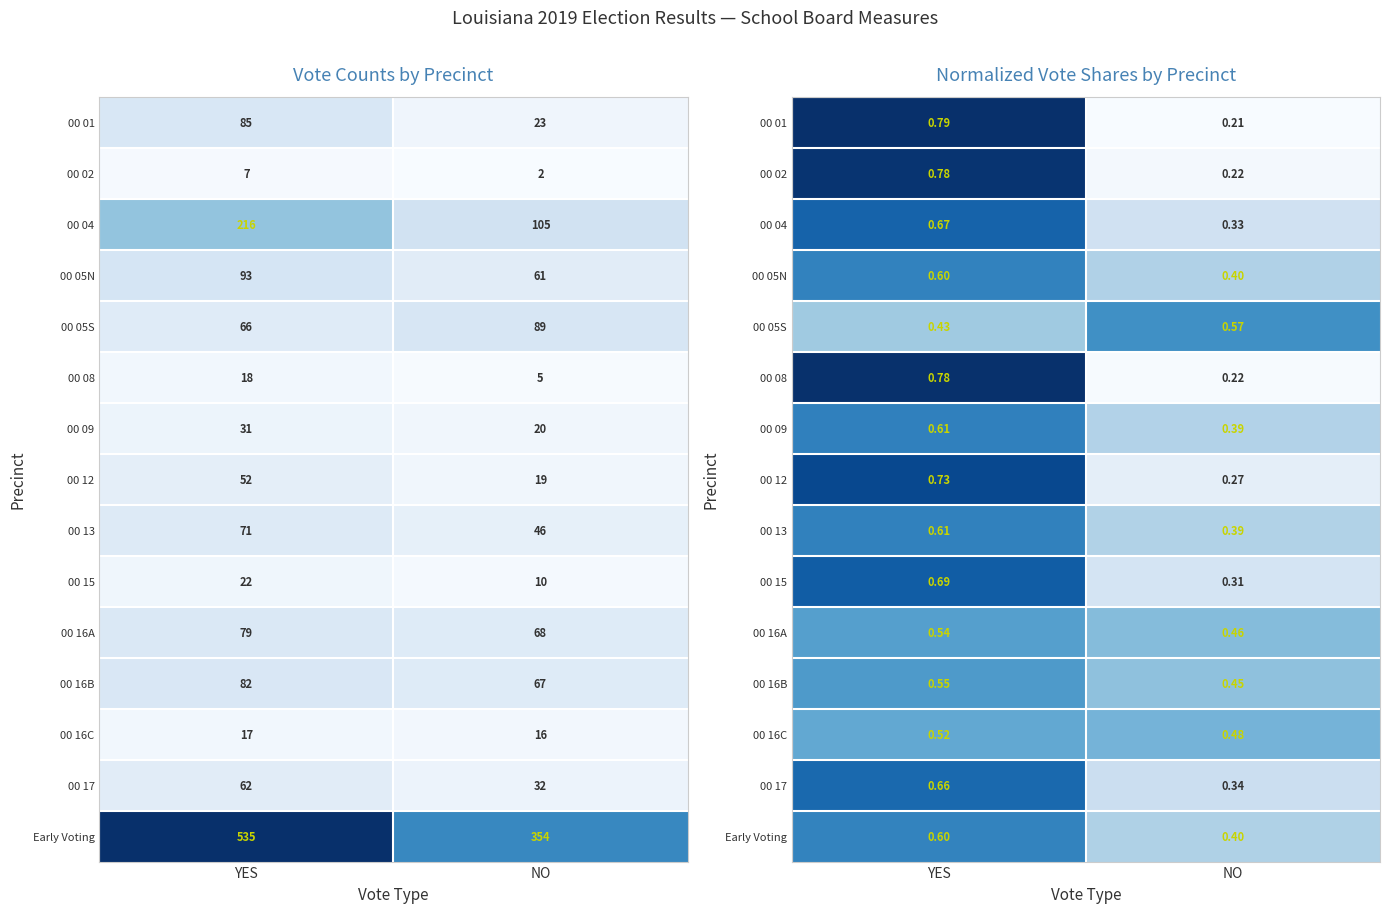

Which category has the lowest value in the 00 01 series?

NO